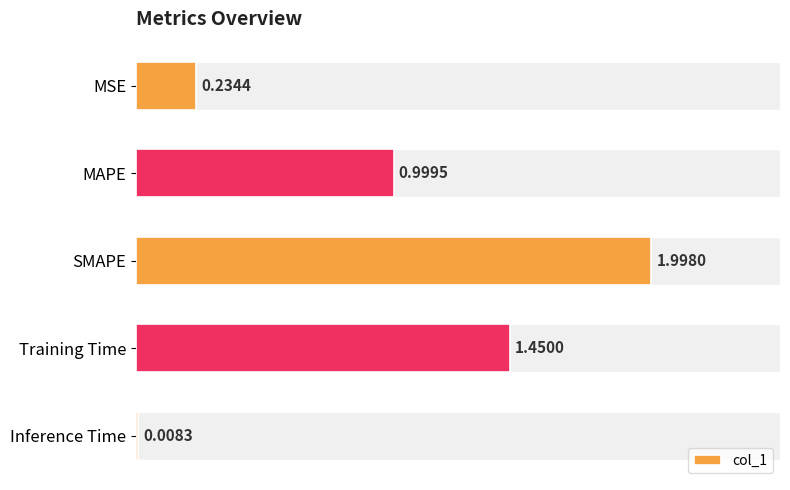

The chart shows a value of 0.3 at MAPE. True or false?

False